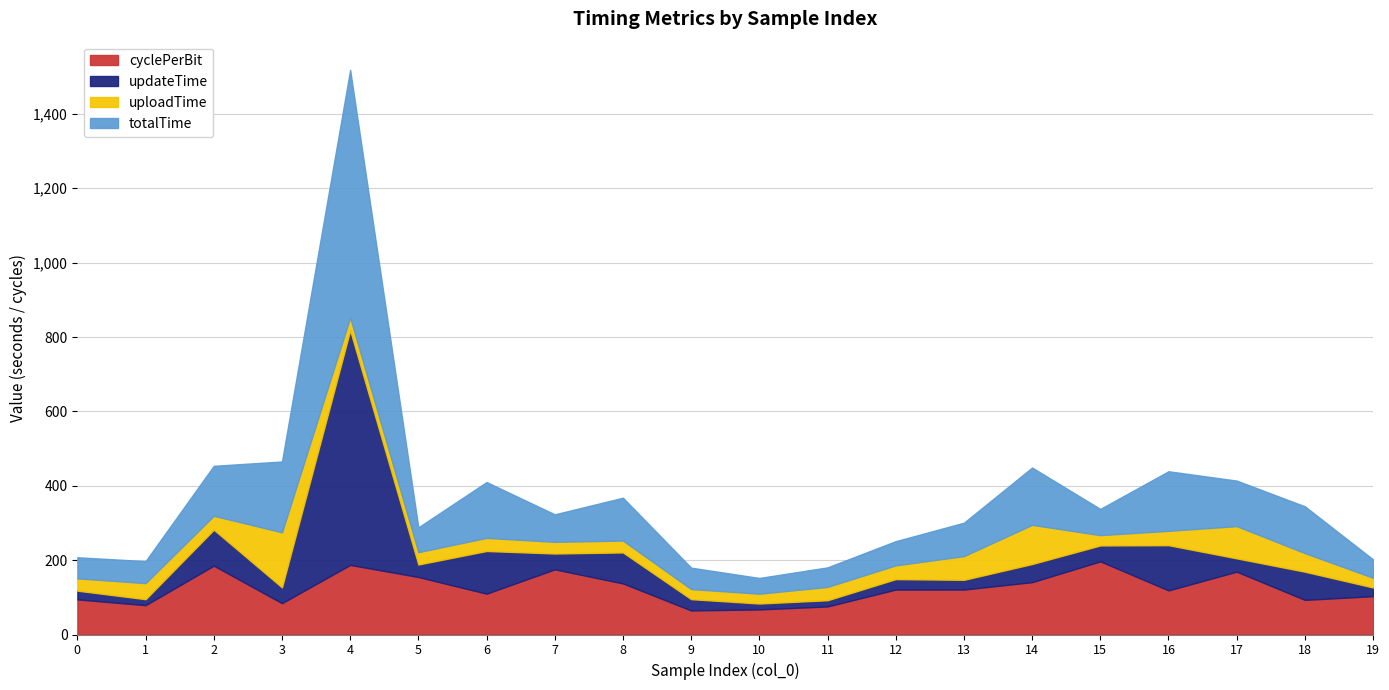

How many times do cyclePerBit and totalTime cross each other?

10